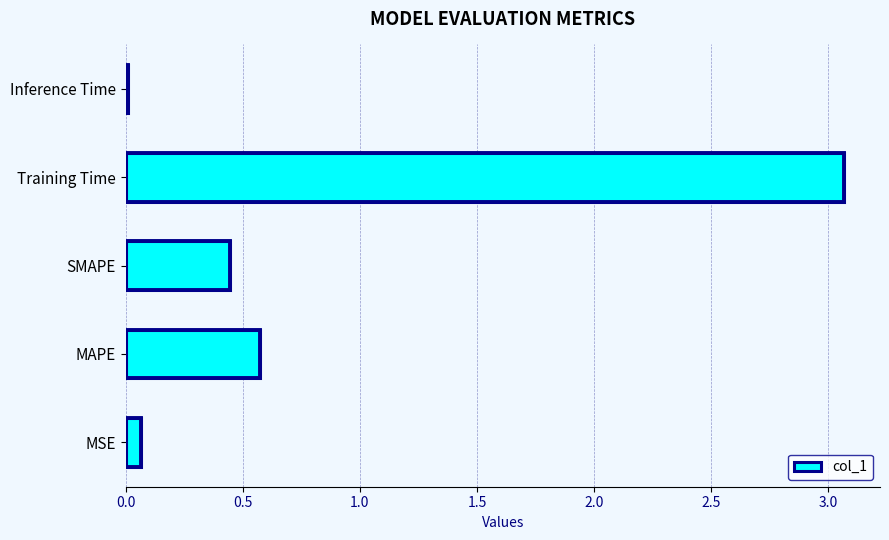

The value at Inference Time is 0.0. True or false?

True